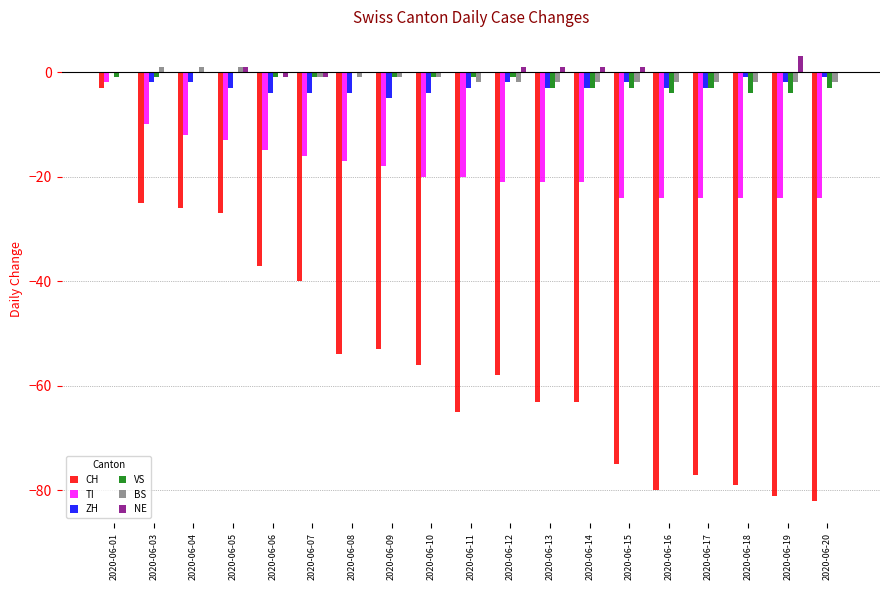

At which label does NE reach its peak?

2020-06-19